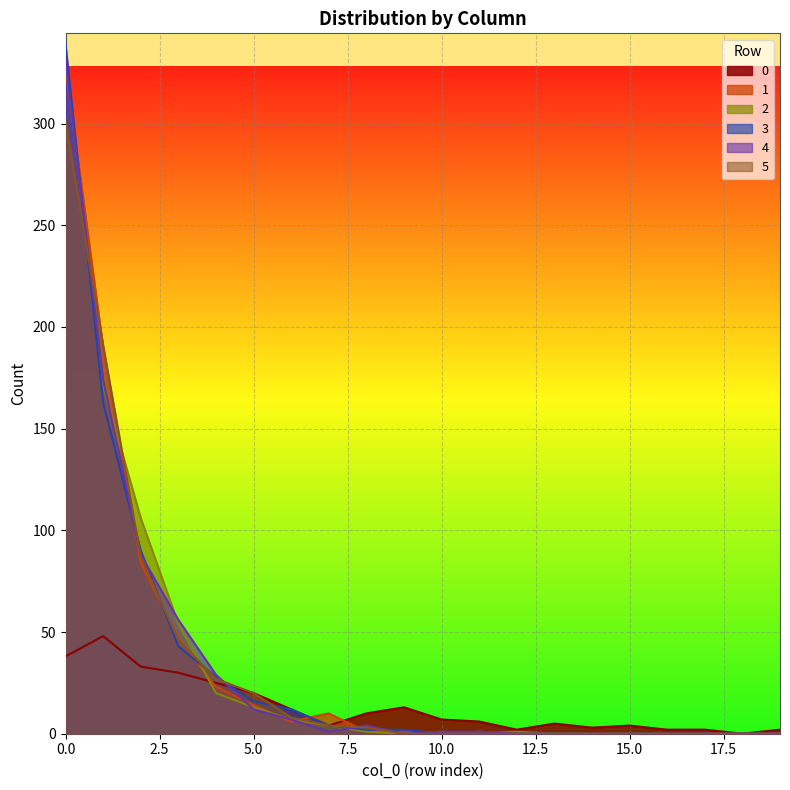

Which series has the largest total across all categories?

2